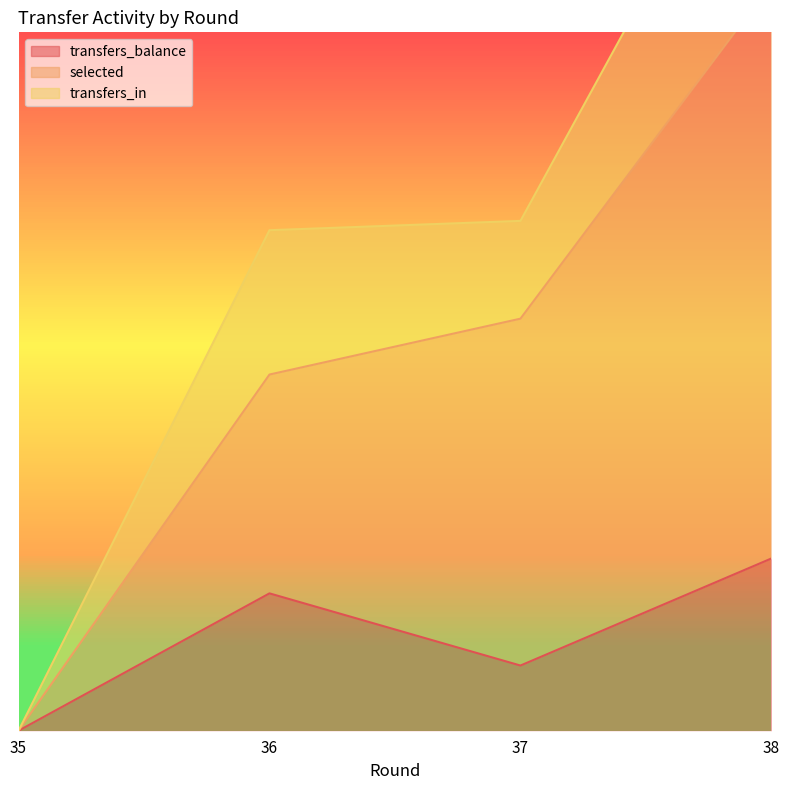

List the labels in order of selected value, smallest first.

35, 36, 37, 38